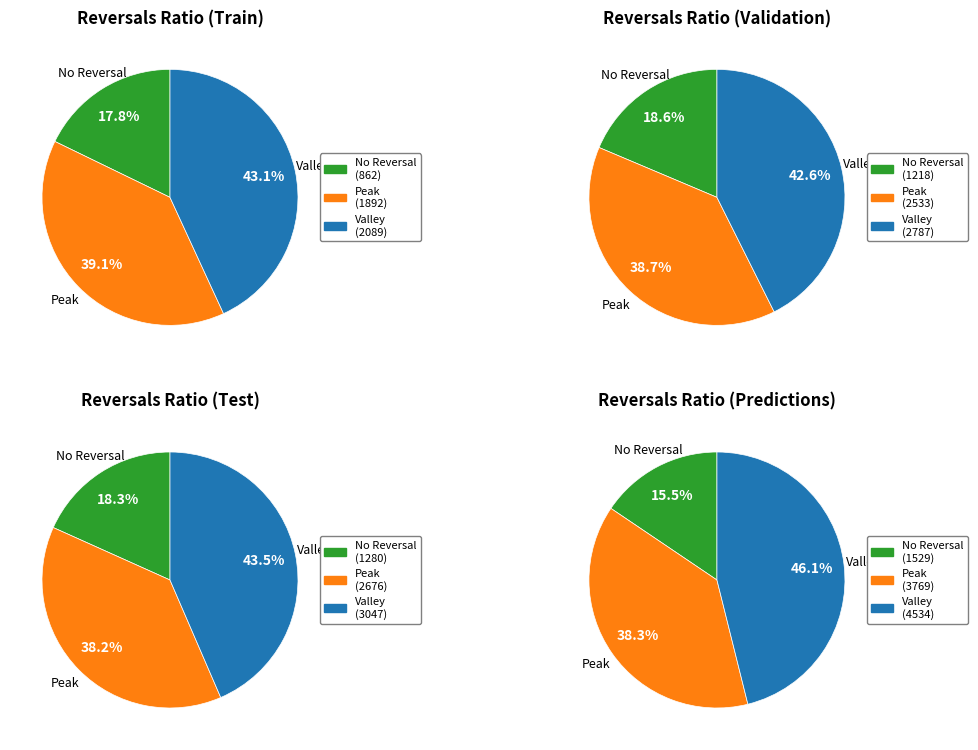

At 1974, list the series in order from smallest to largest.

No Reversal, Peak, Valley